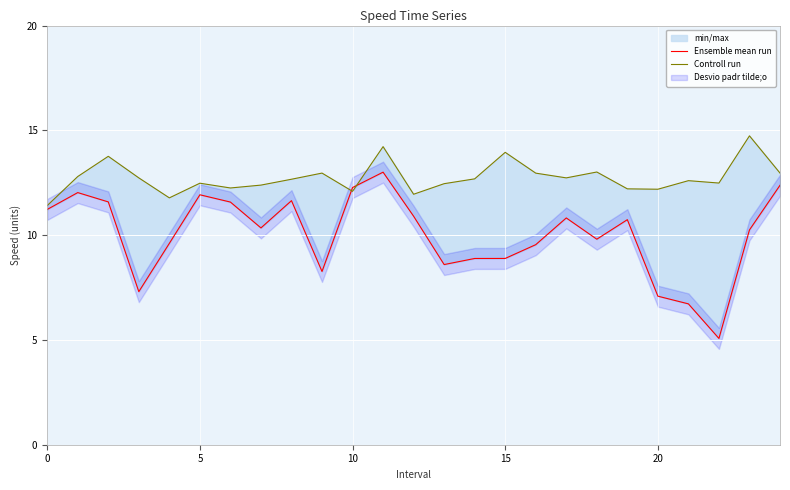

How many times do Controll run and Ensemble mean run cross each other?

2